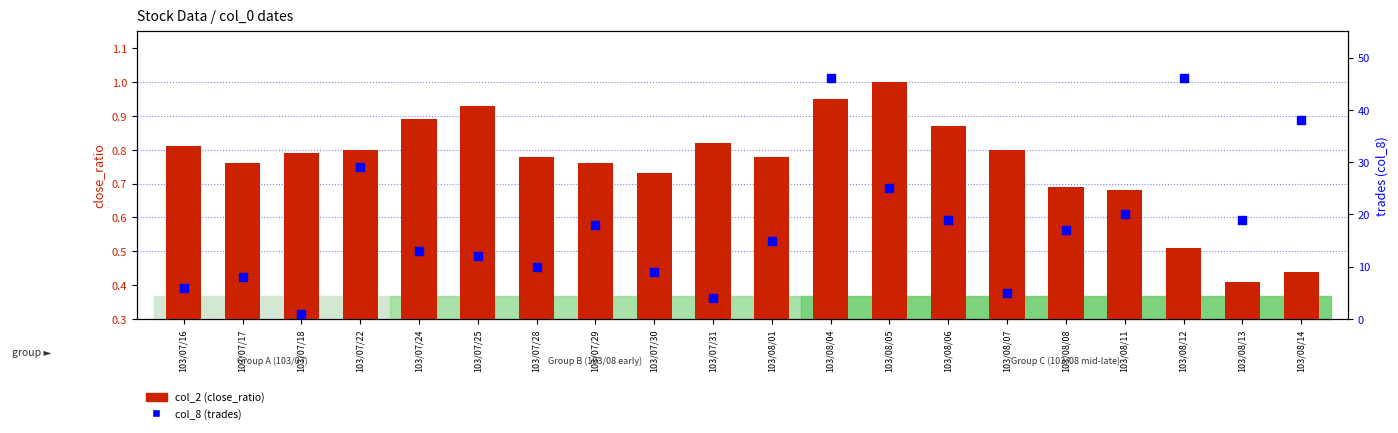

At which category is the sum across all series the highest?

103/08/04